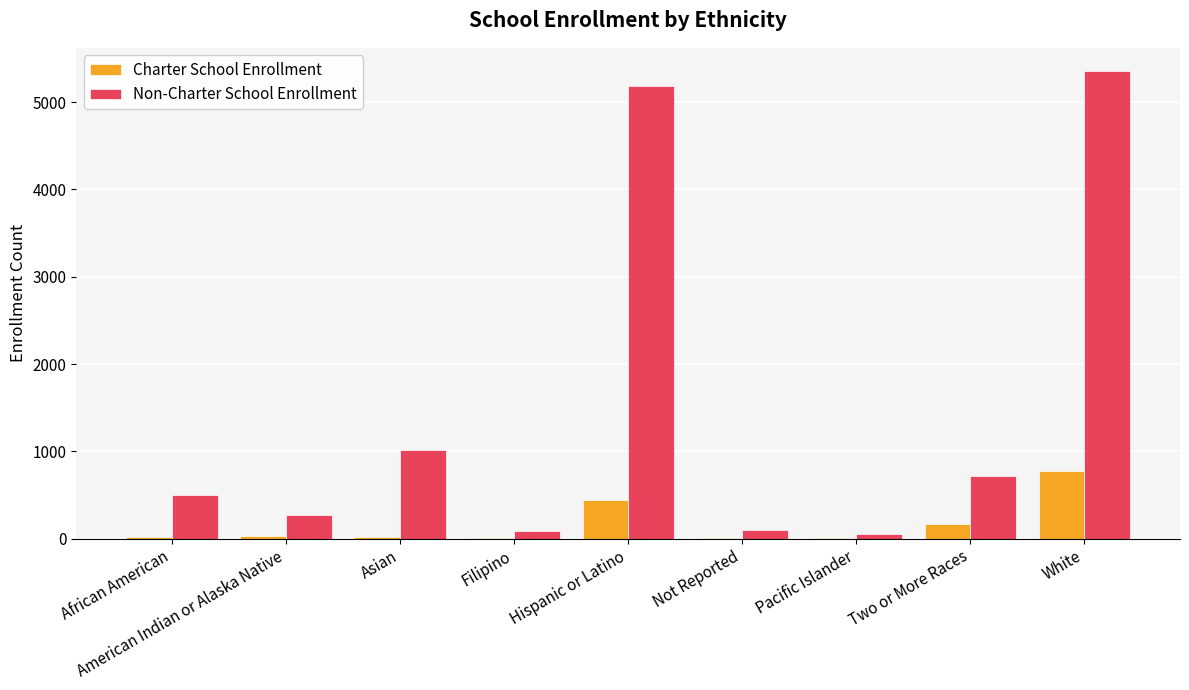

Are the bars horizontal?

No